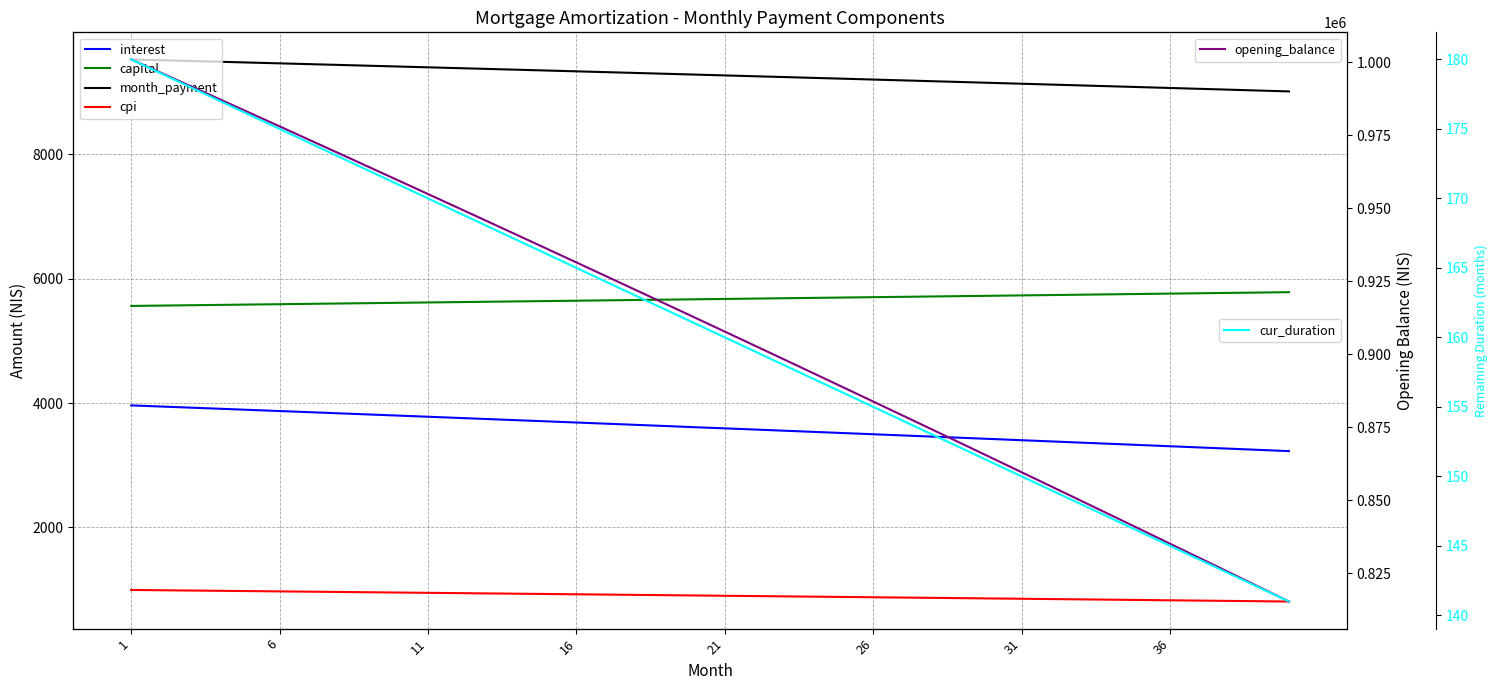

True or false: cur_duration and month_payment intersect in this chart.

False